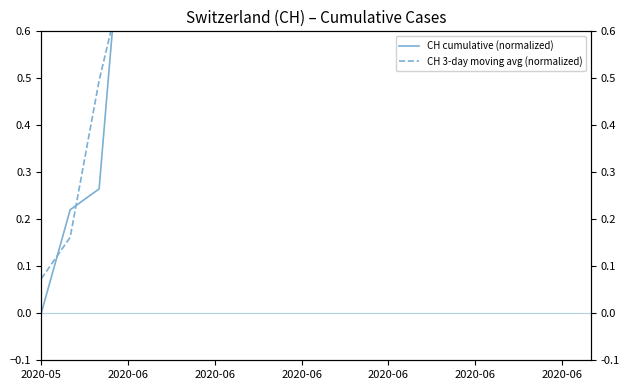

Where is CH 3-day moving avg (normalized) nearest to the value 0?

2020-05